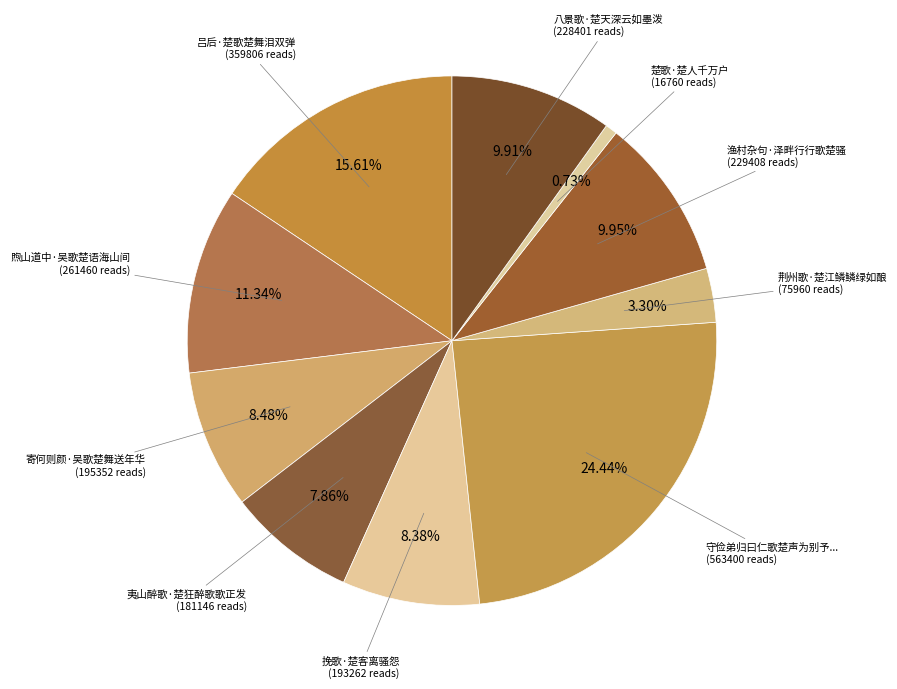

How many slices are in this pie chart?

10